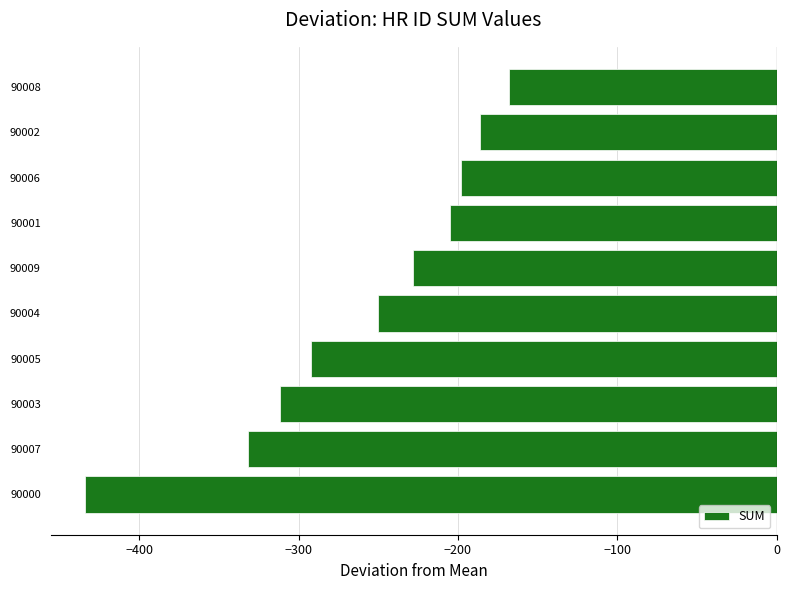

Between 90001 and 90004, which is larger?

90001